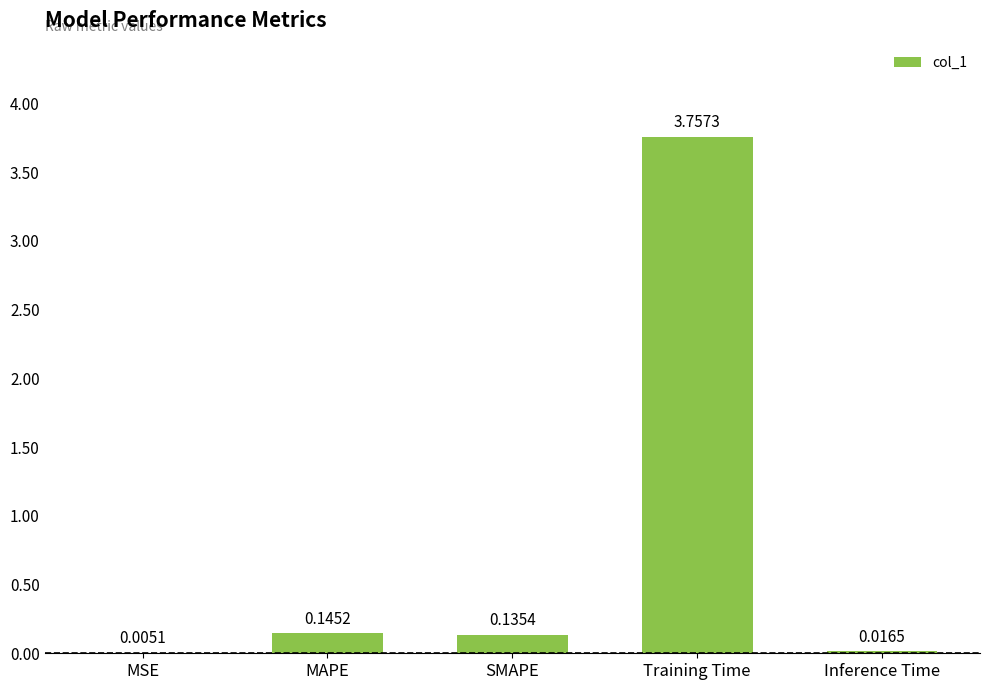

Are the bars horizontal?

No